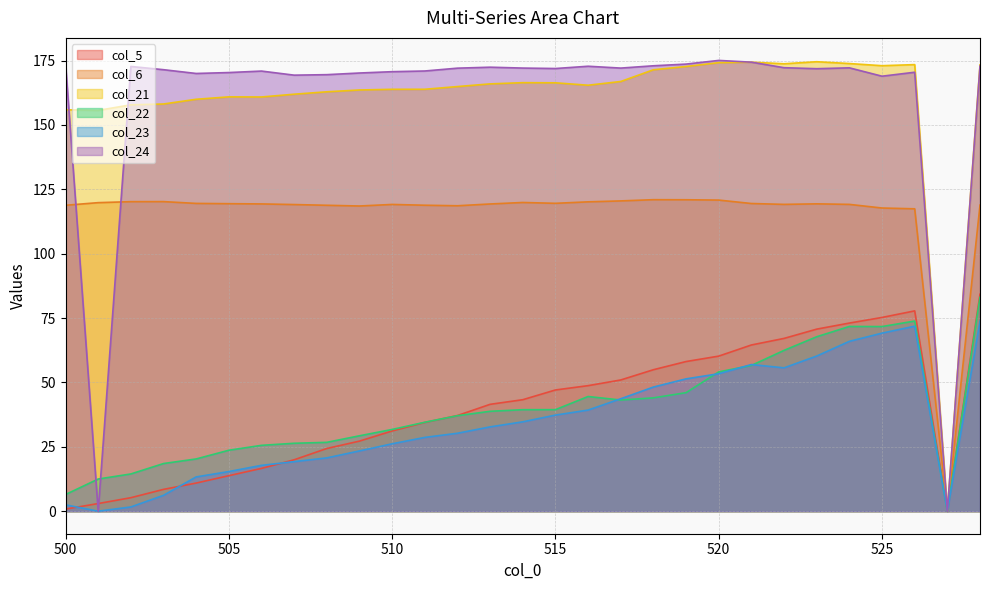

Is the value of col_22 at 511 greater than the value of col_6 at 528?

No